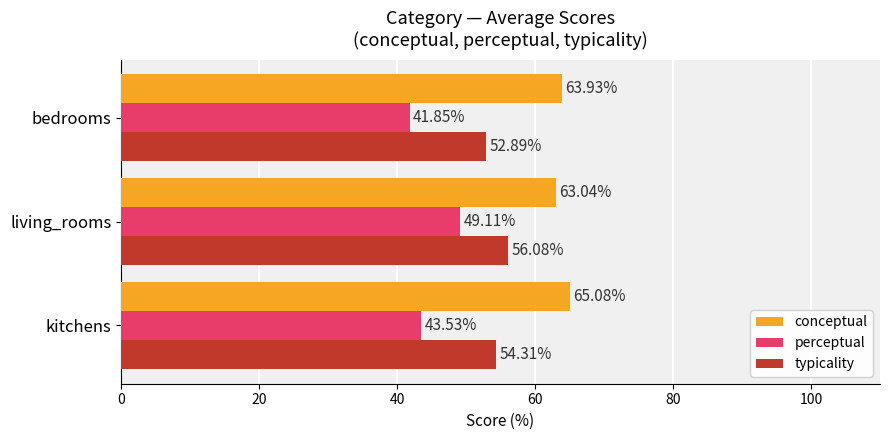

Where is conceptual nearest to the value 64?

bedrooms